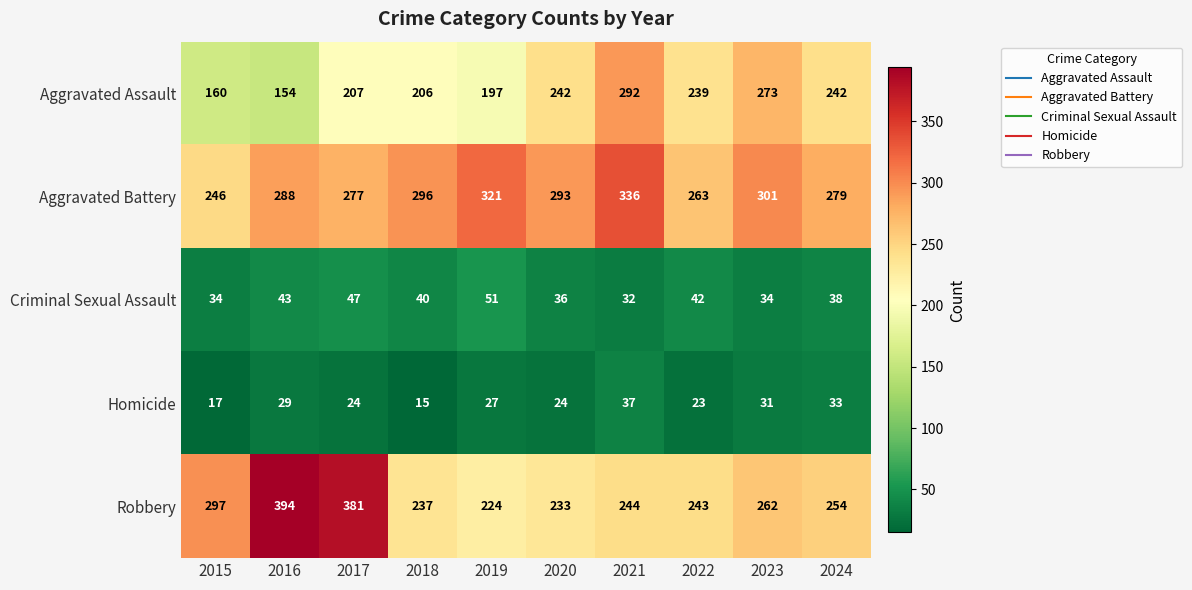

At which category is the sum across all series the highest?

2021